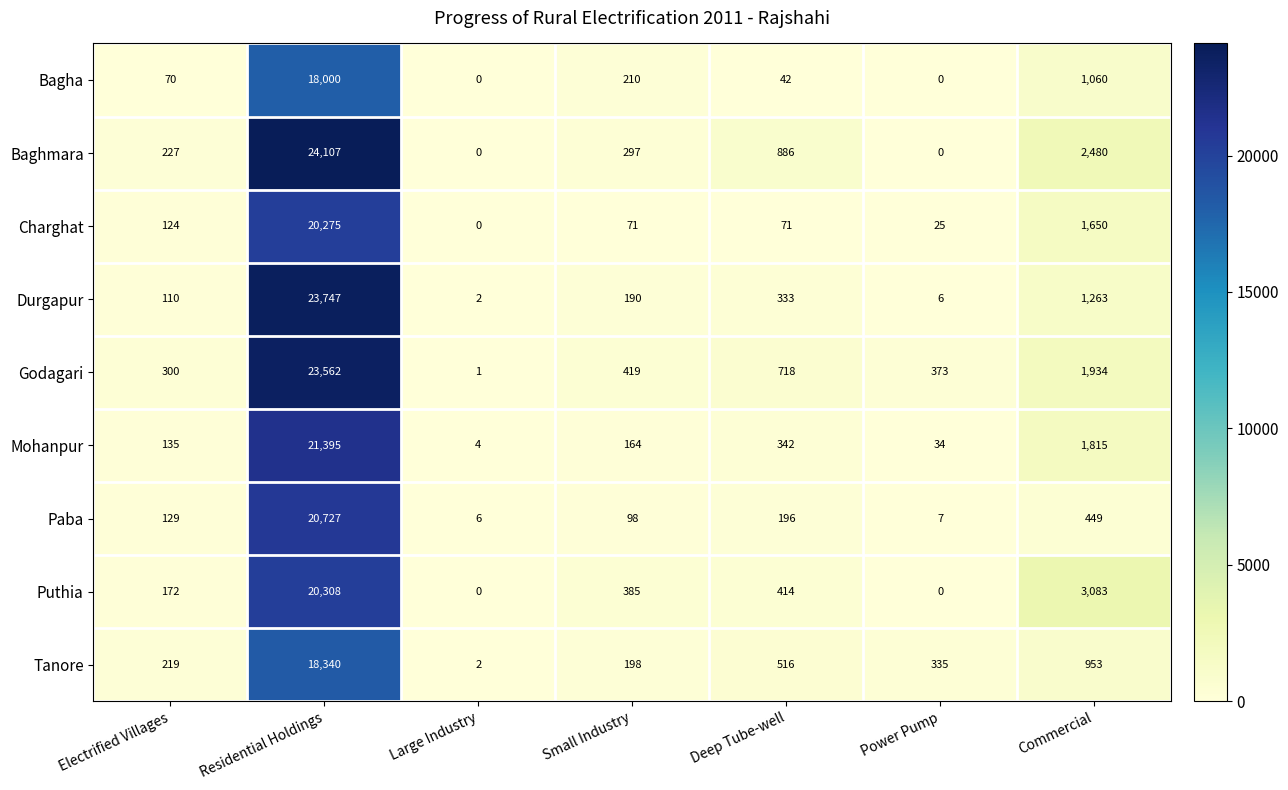

What value does the Mohanpur series have at Commercial, to the nearest 10?

1820